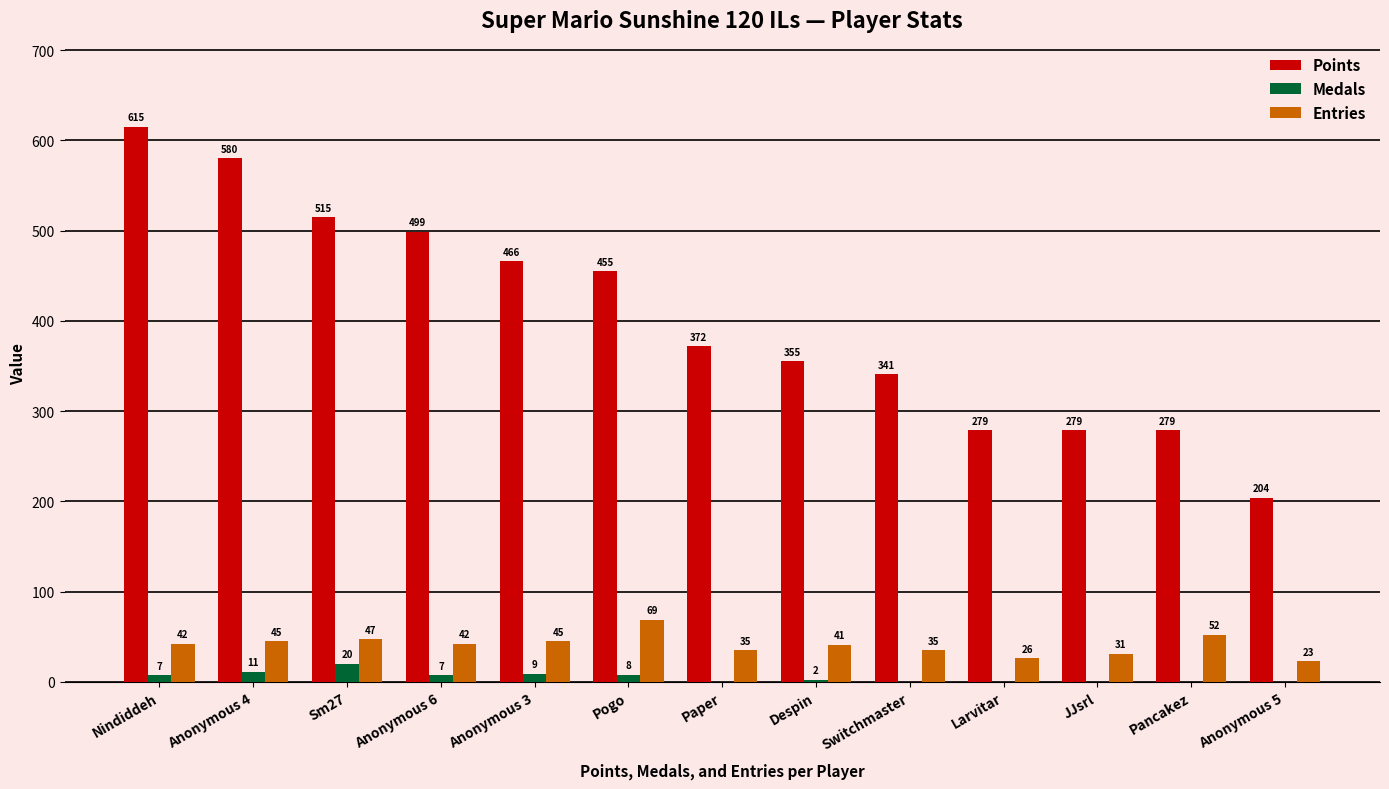

What is the spread (max minus min) of values at Anonymous 5?

204